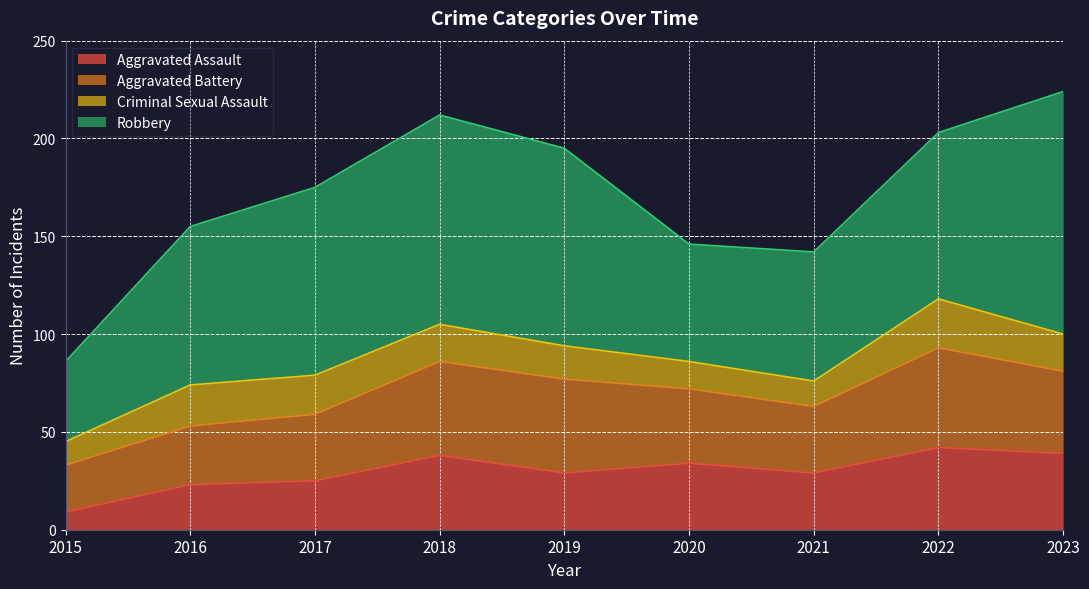

Which series has the largest range (max minus min)?

Robbery